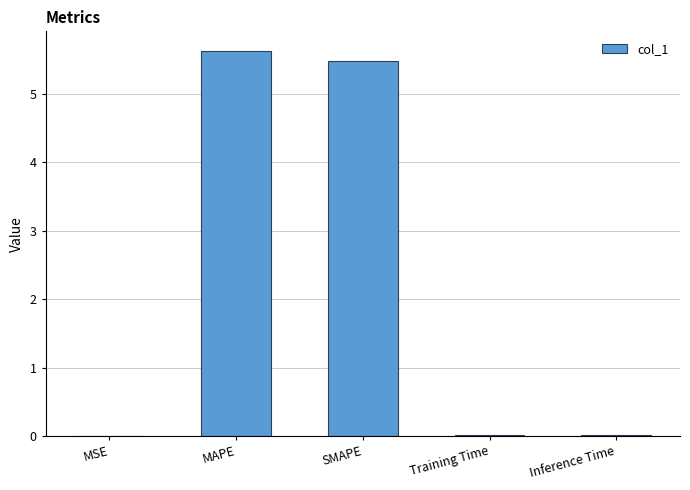

What is the difference between the values at MSE and SMAPE?

5.5